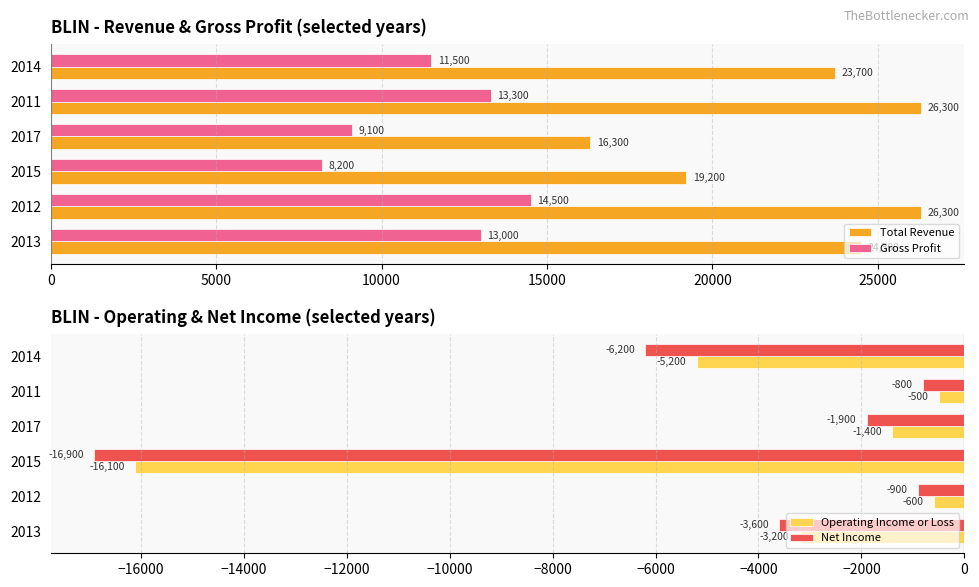

Which series has the largest range (max minus min)?

Net Income